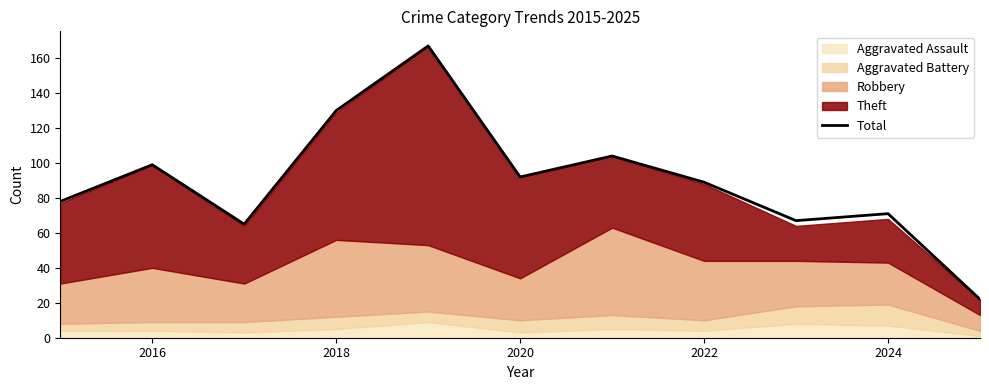

What is the sum of all values?

984